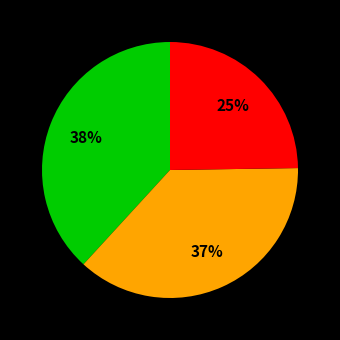

Does any single category account for the majority?

No